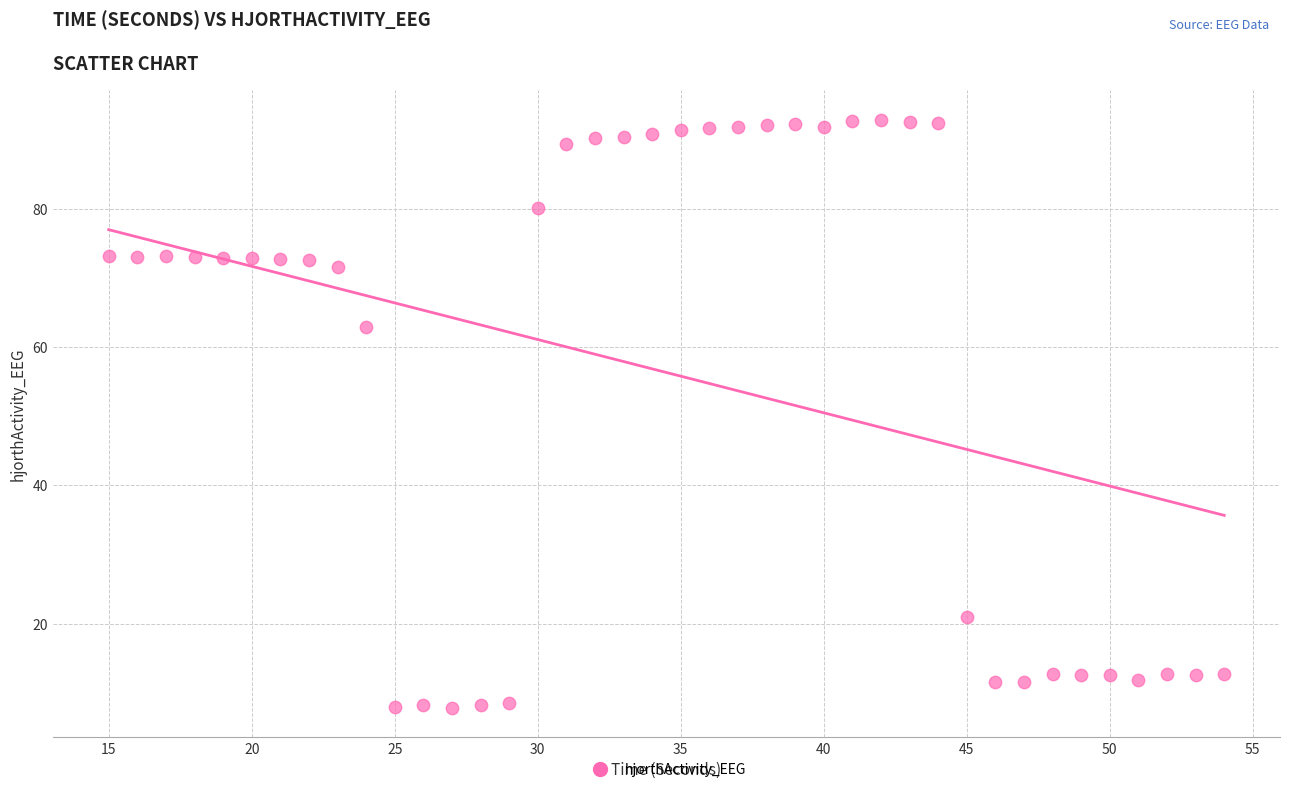

What is the range of Y values (max minus min)?

85.0